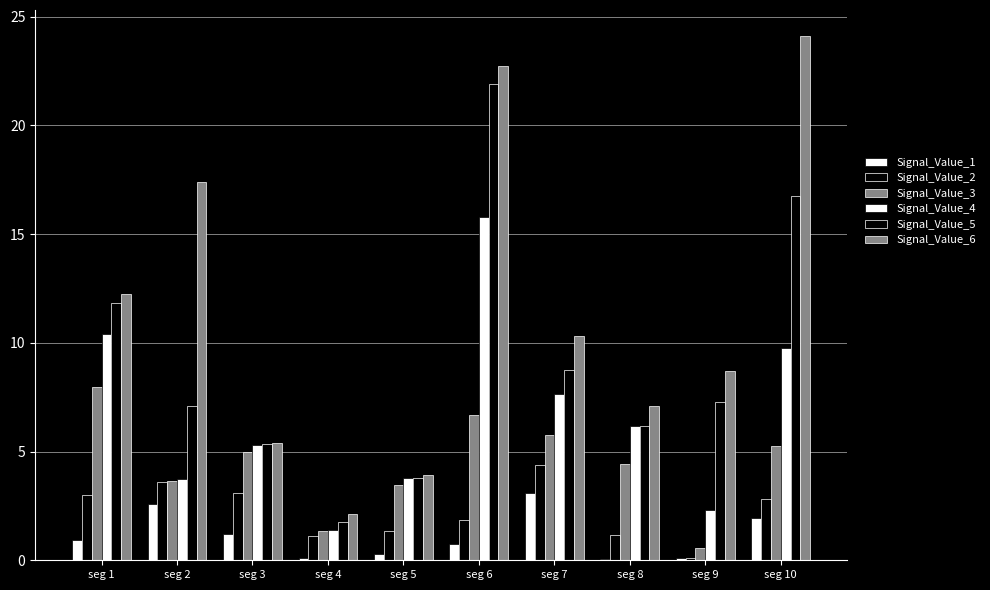

What is the difference between the Signal_Value_4 values at seg 10 and seg 9?

7.4